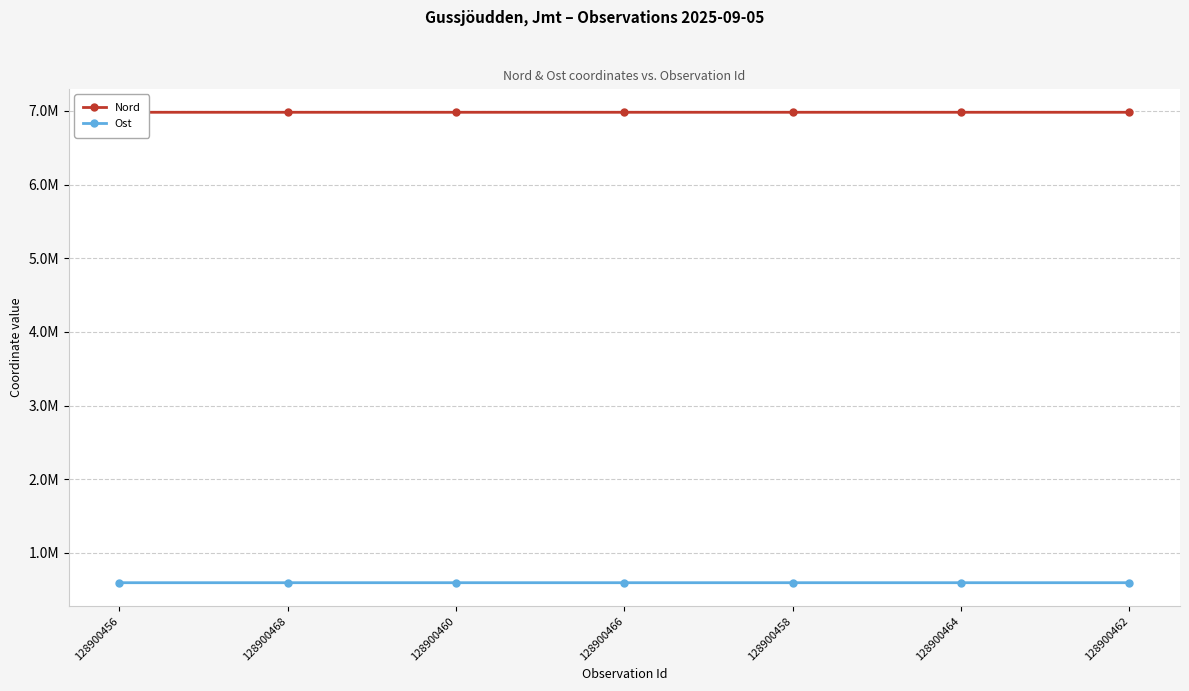

Which series has the largest range (max minus min)?

Ost